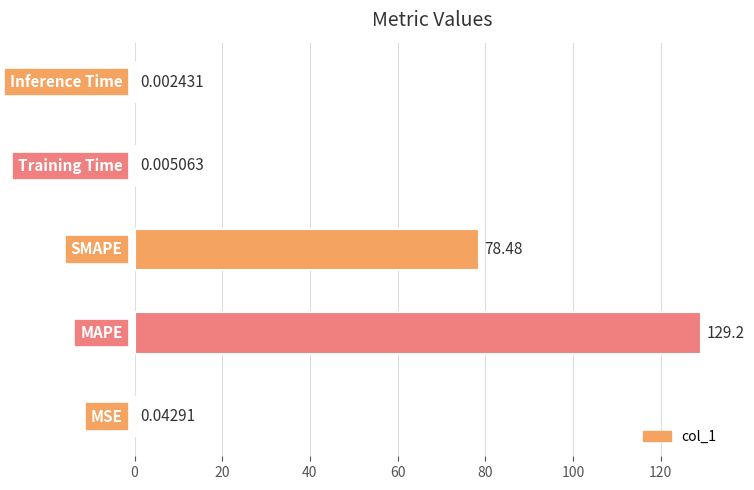

How many series are shown in this chart?

1